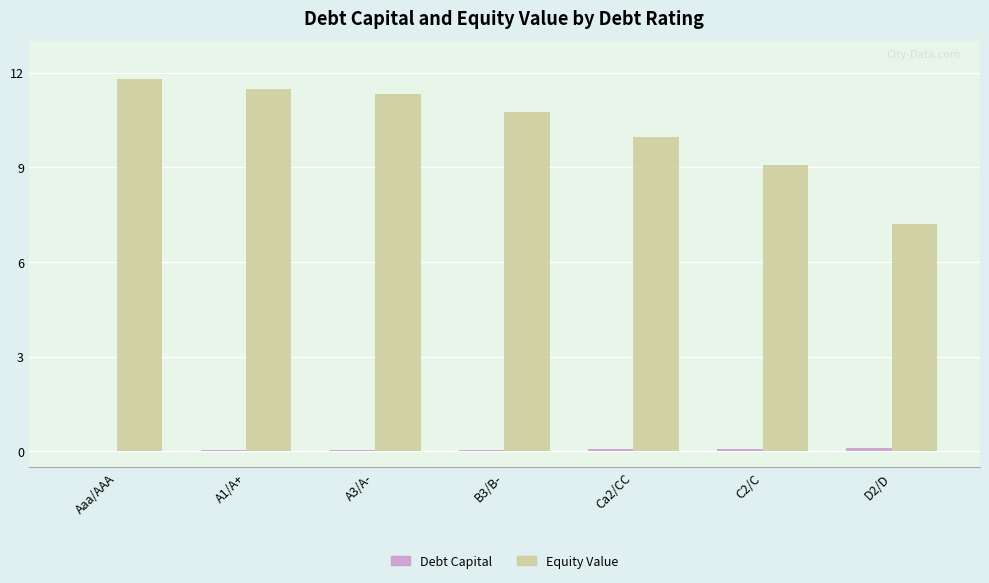

Is it true that Equity Value equals 7.2 at D2/D?

True